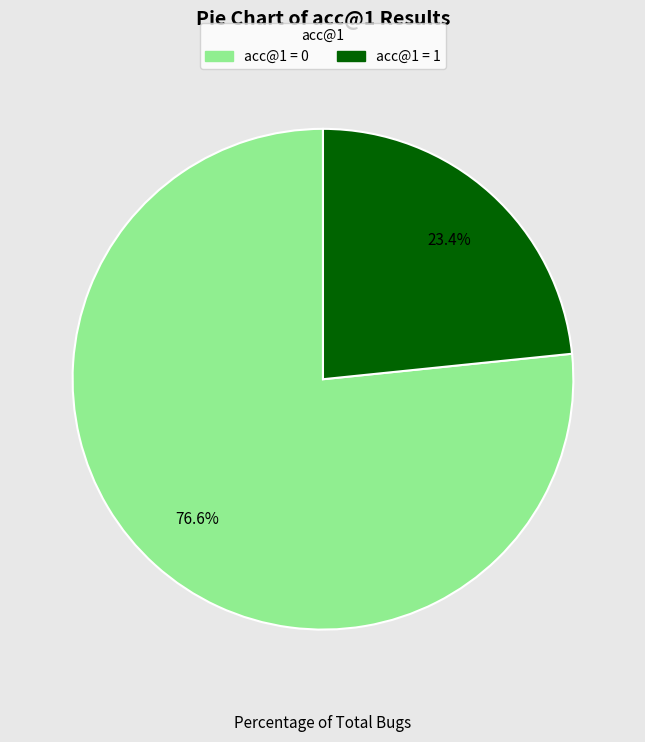

Rank the categories by value from highest to lowest.

acc@1 = 0, acc@1 = 1